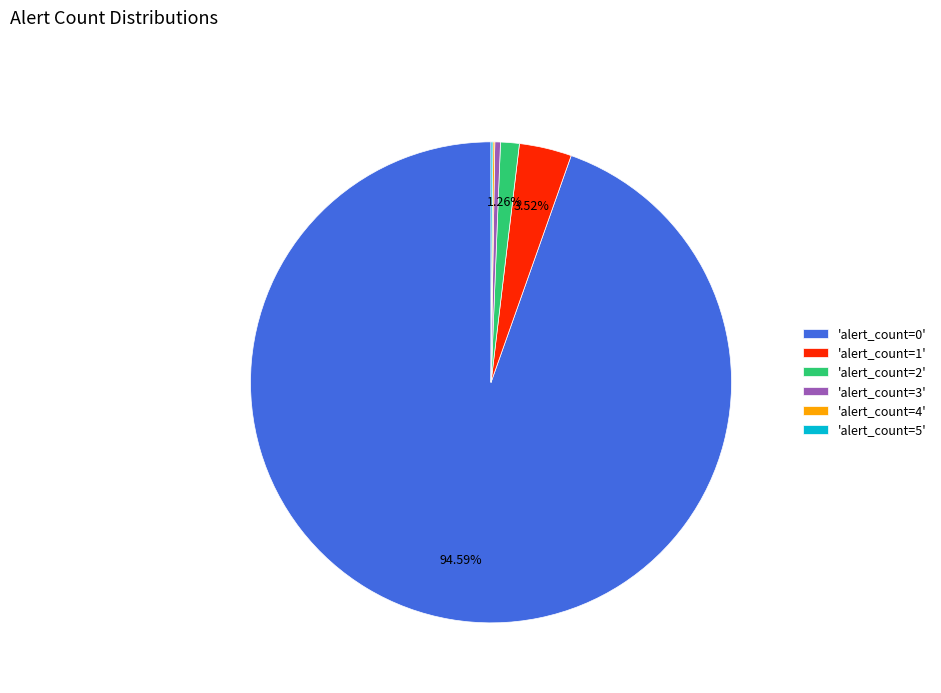

Which has a higher value, 'alert_count=3' or 'alert_count=0'?

'alert_count=0'